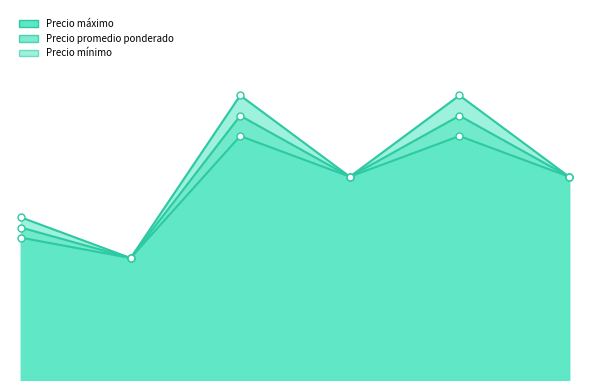

True or false: Precio máximo and Precio promedio ponderado cross at least once.

False